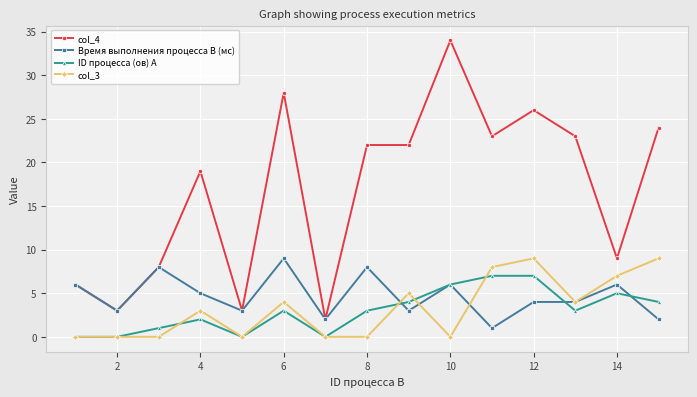

At how many categories does at least one series exceed 11?

9